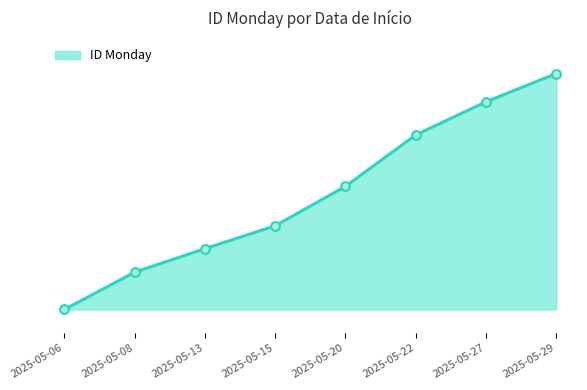

Is this an area chart (filled region under the line)?

Yes